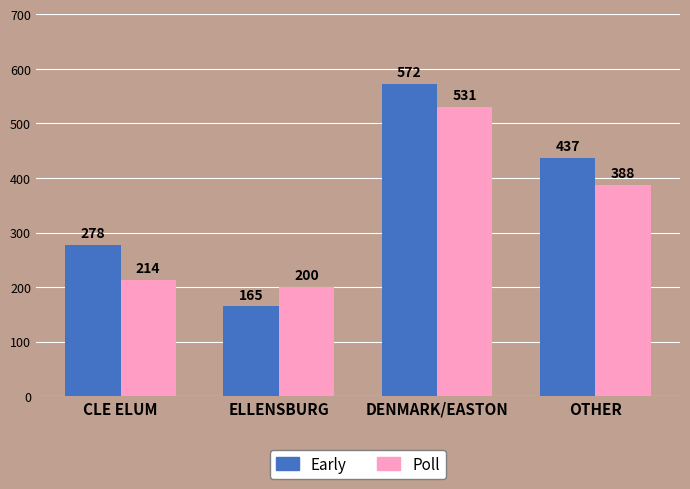

Which series has the largest total across all categories?

Early